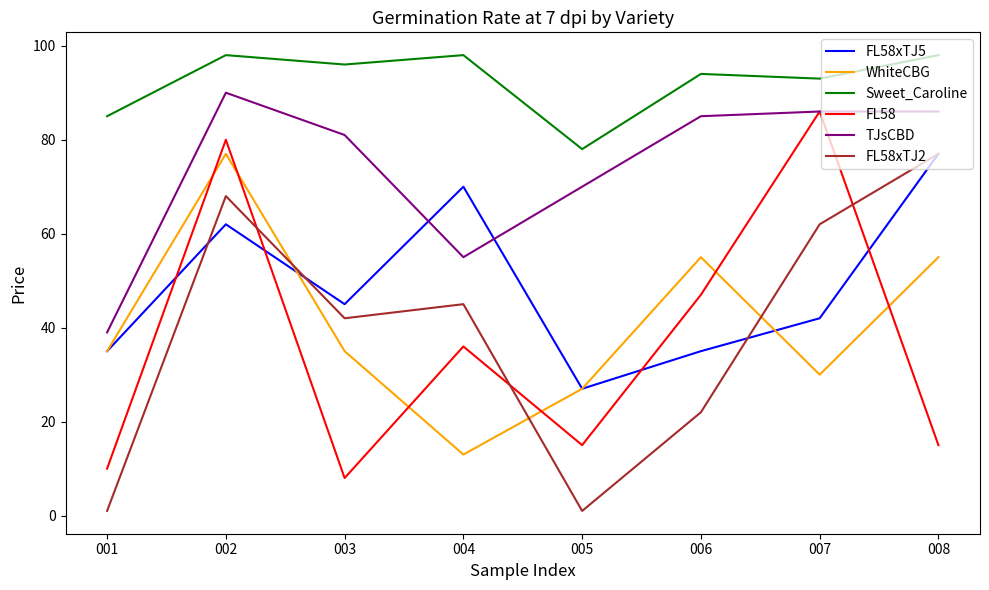

True or false: FL58 and Sweet_Caroline cross at least once.

False